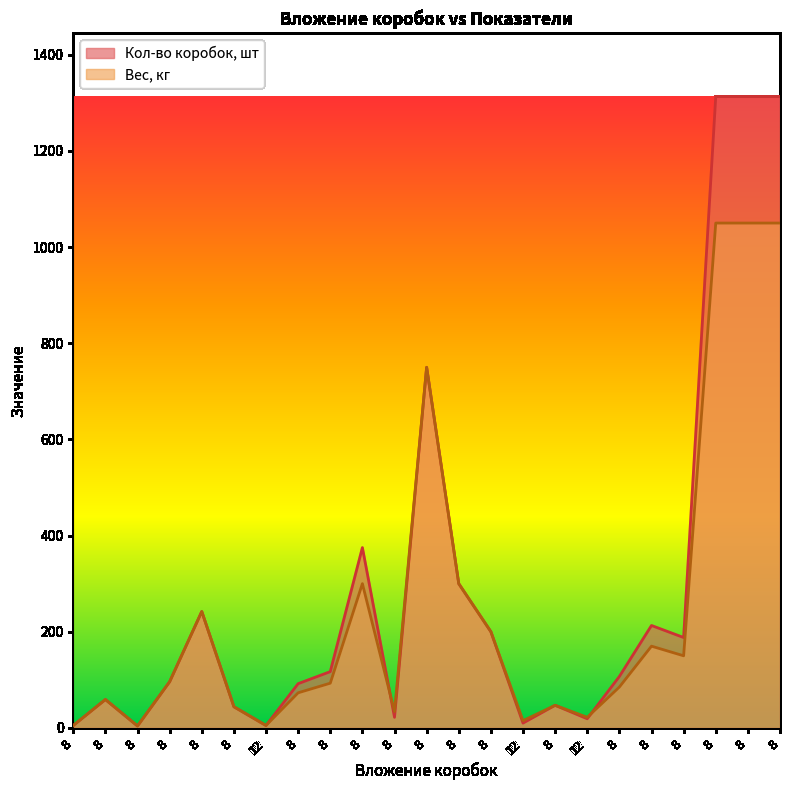

True or false: Вес, кг has a value of 5 at 8.

True